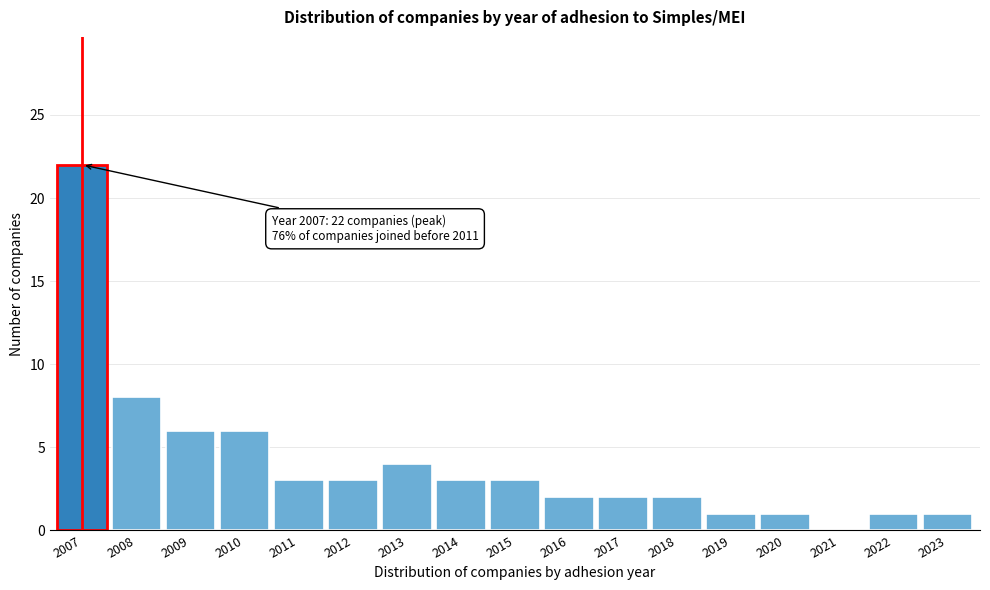

Reading right to left, list all the values displayed in this chart.

2023=1	2022=1	2021=0	2020=1	2019=1	2018=2	2017=2	2016=2	2015=3	2014=3	2013=4	2012=3	2011=3	2010=6	2009=6	2008=8	2007=22